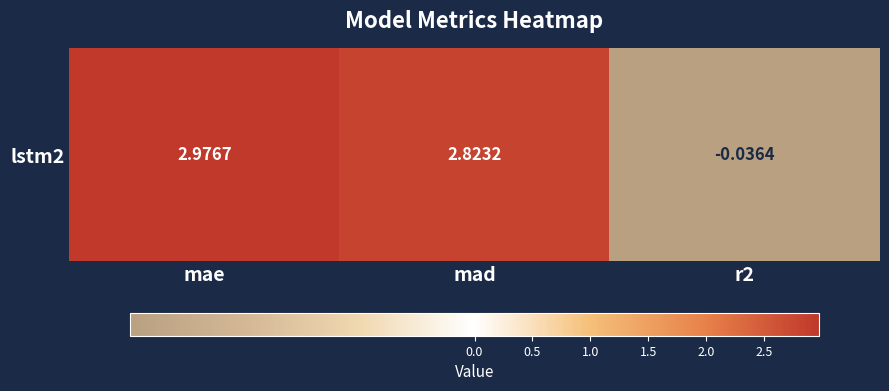

Where is the data nearest to the value 1?

r2